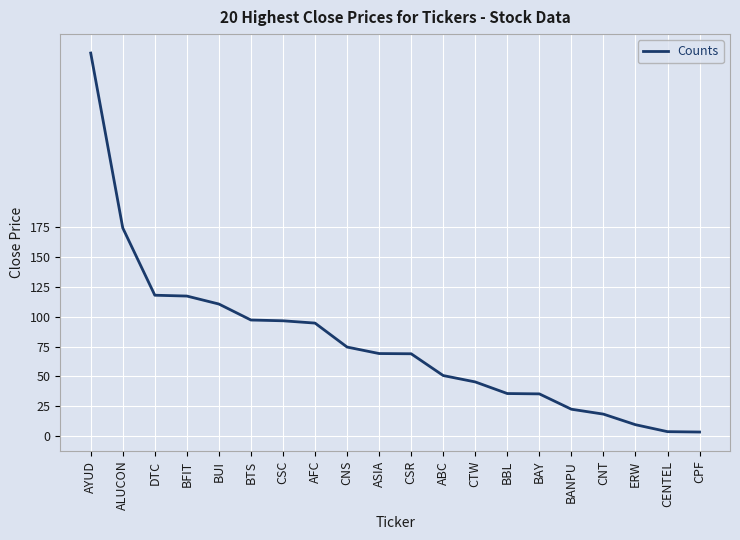

What is the difference between the values at BUI and CNS?

36.0